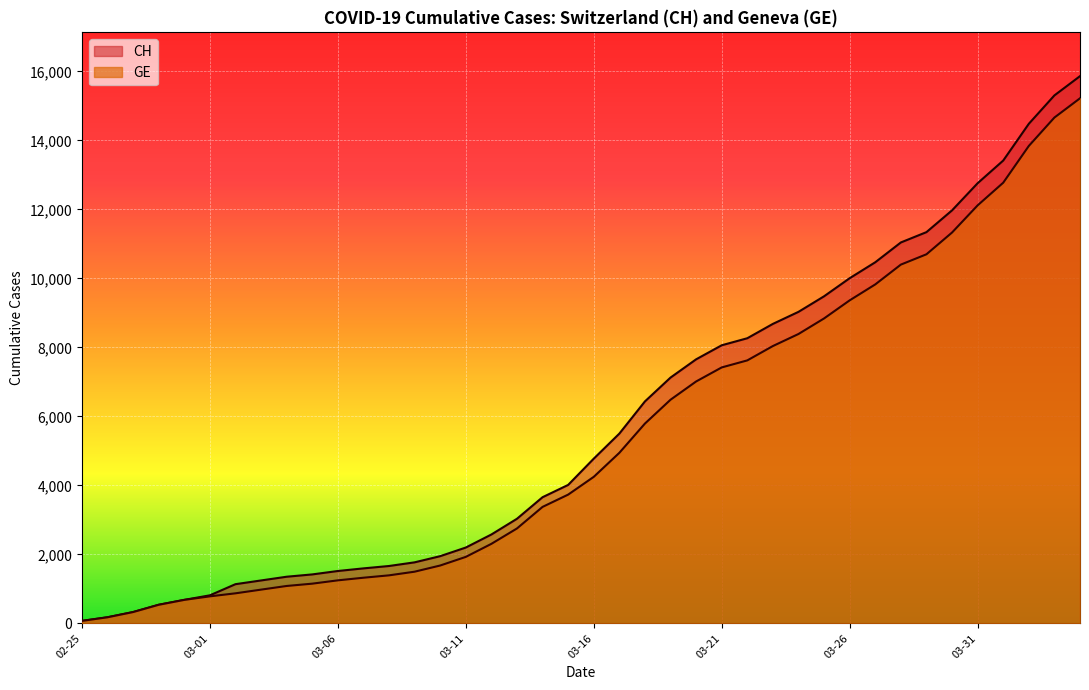

What is the average value of the GE series?

5423